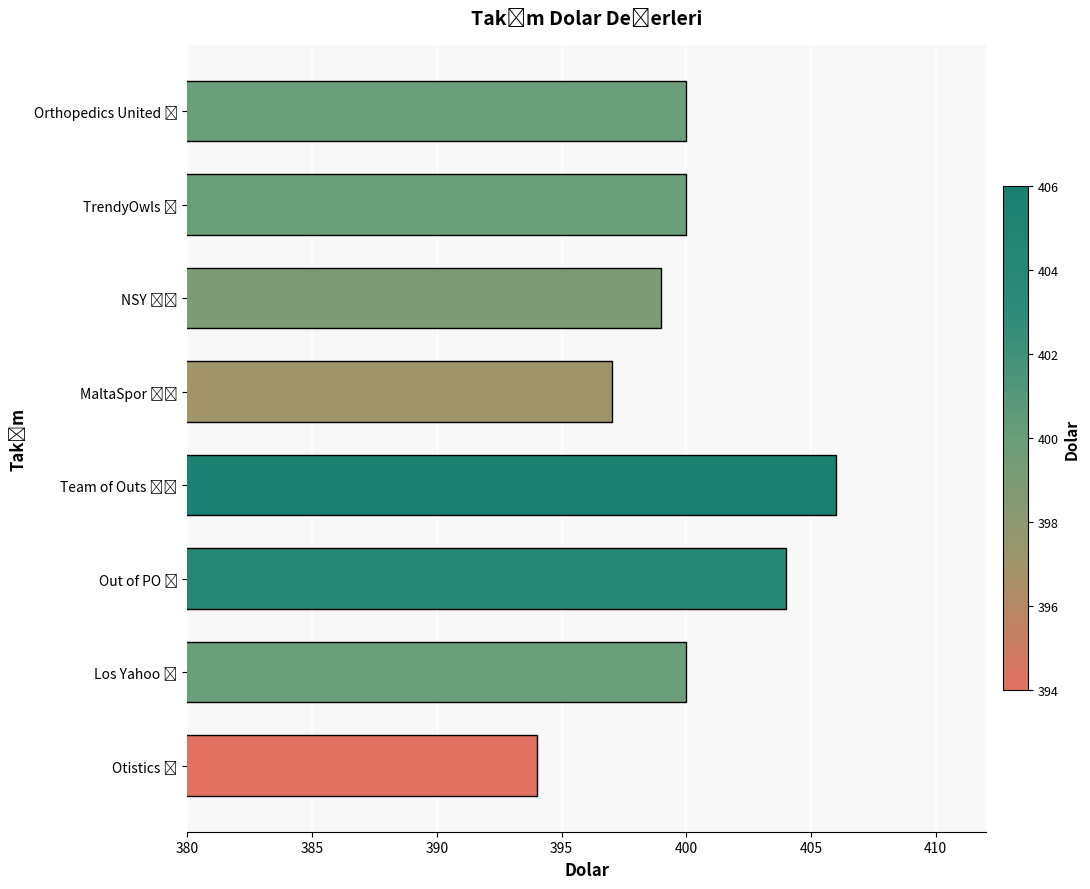

What is the average value?

400